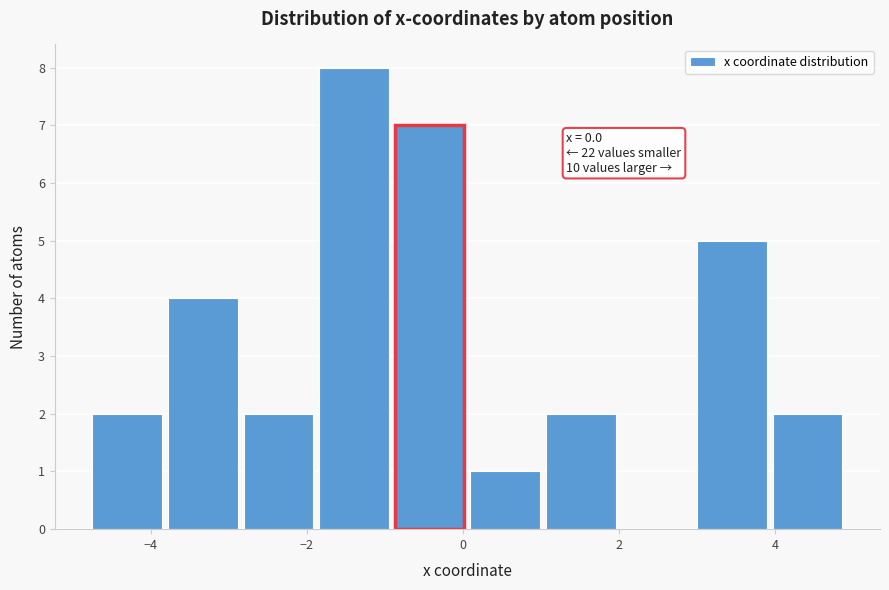

Over which range of the x-axis is the bar tallest?

-1.8 to -1.0